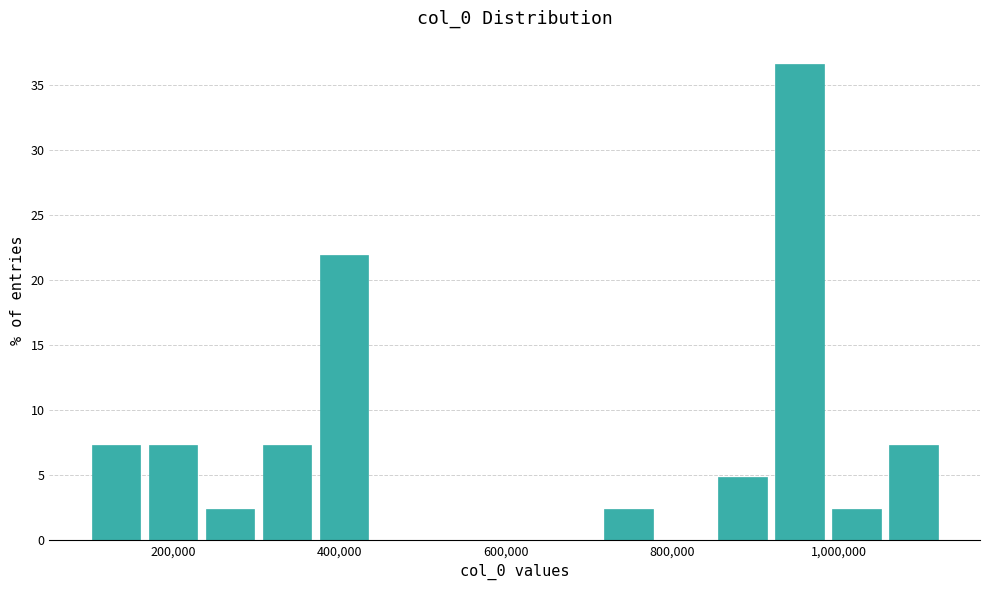

Around what value on the x-axis is the tallest bar? Give the approximate position of its centre, as read against the axis.

960000